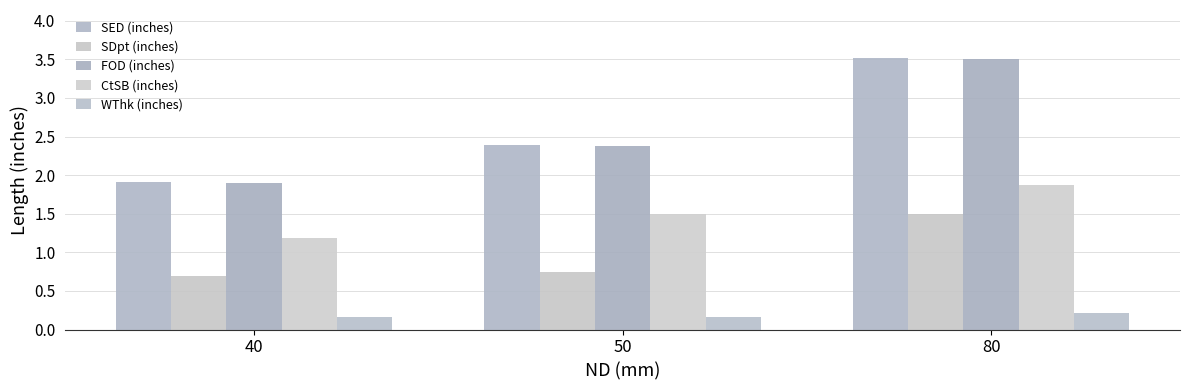

How many values in the SED (inches) series are below 2?

1